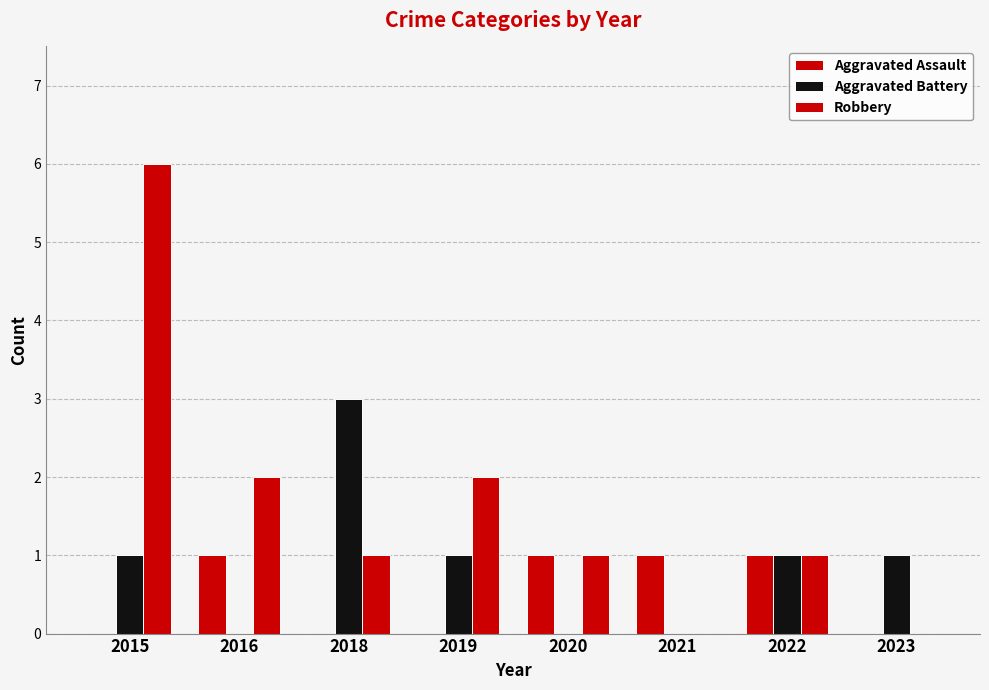

Are the bars grouped side by side (vs. stacked)?

Yes